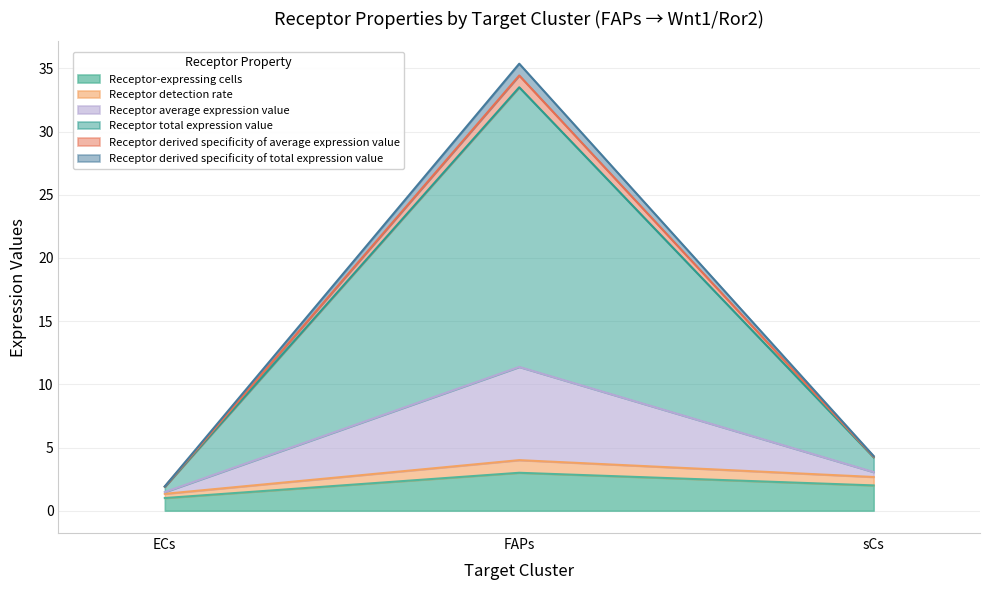

What position from the left is FAPs?

2